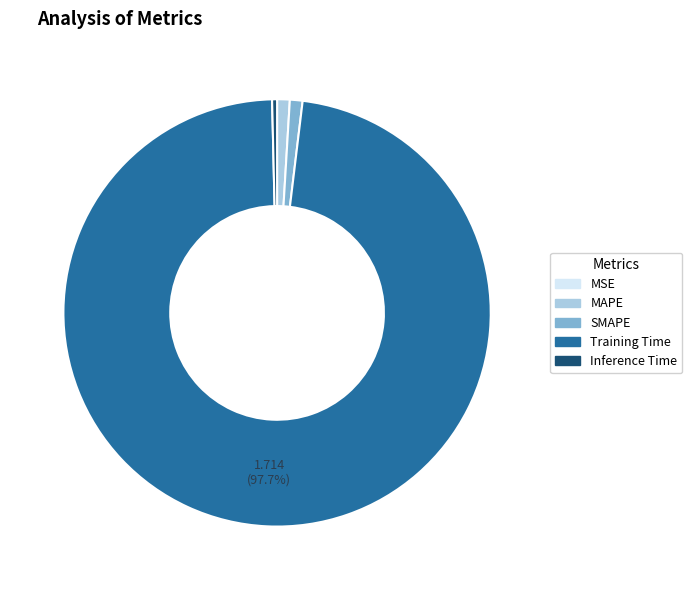

What is the majority slice?

Training Time